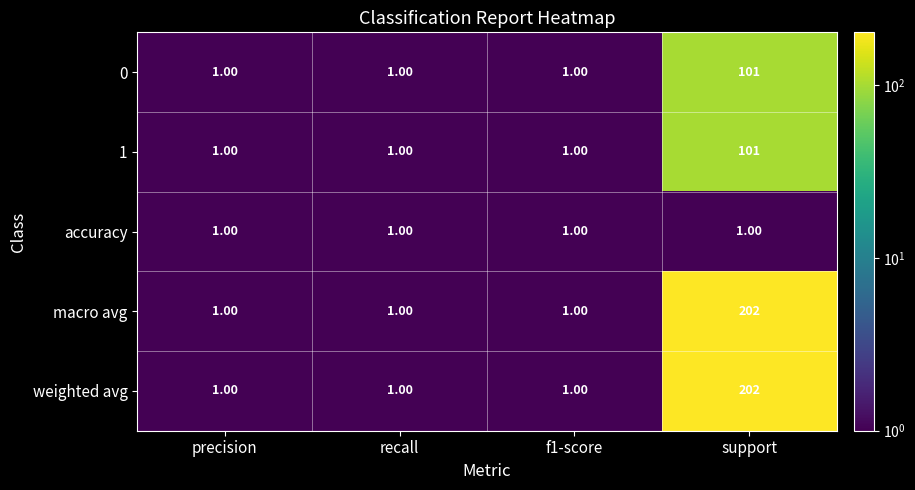

Which label corresponds to the largest value in the chart?

support